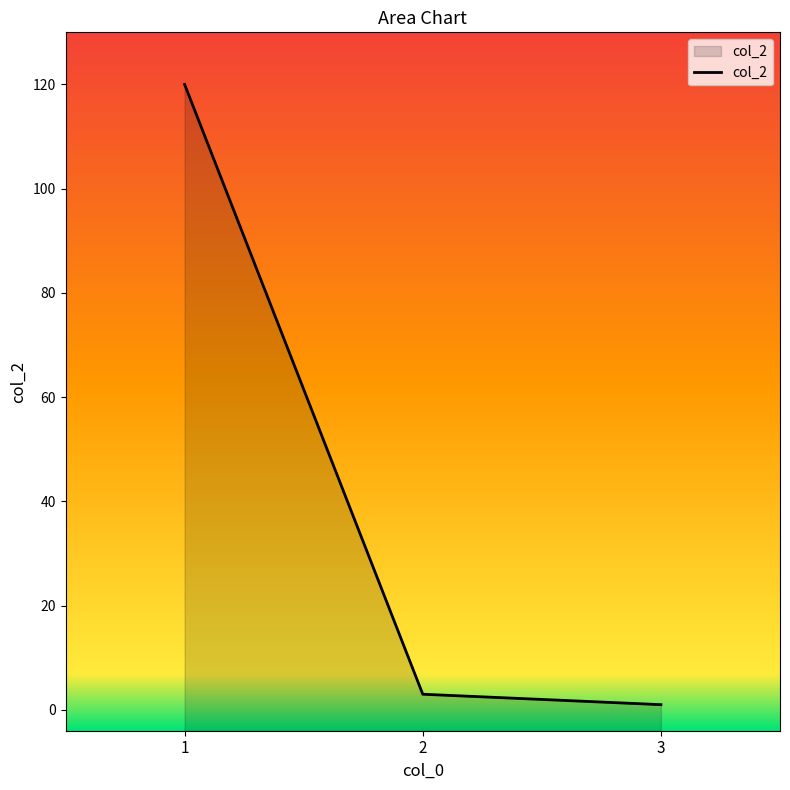

How many lines are shown in the chart?

1